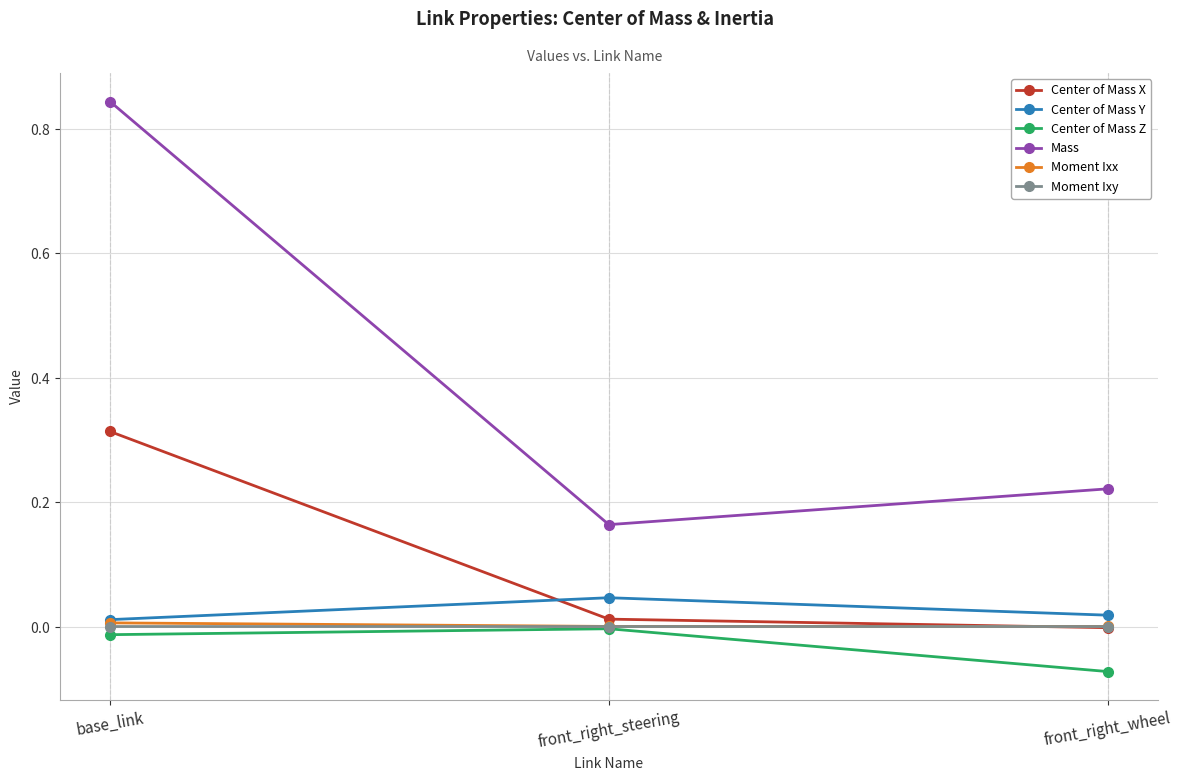

At which category is the sum across all series the highest?

base_link